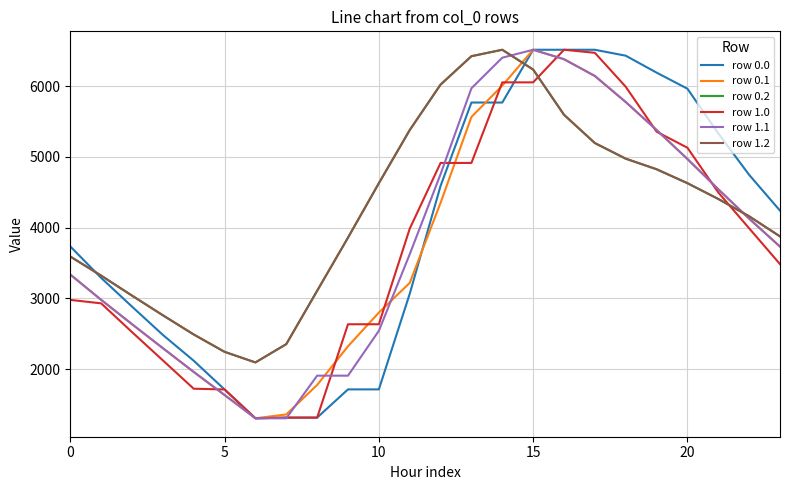

At how many categories does at least one series exceed 2194?

23